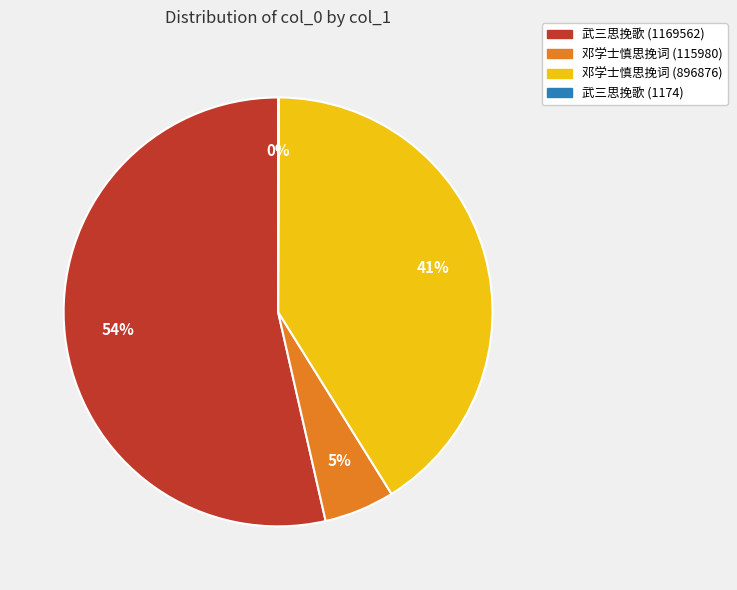

True or false: 武三思挽歌 (1169562) accounts for 54% of the total.

True